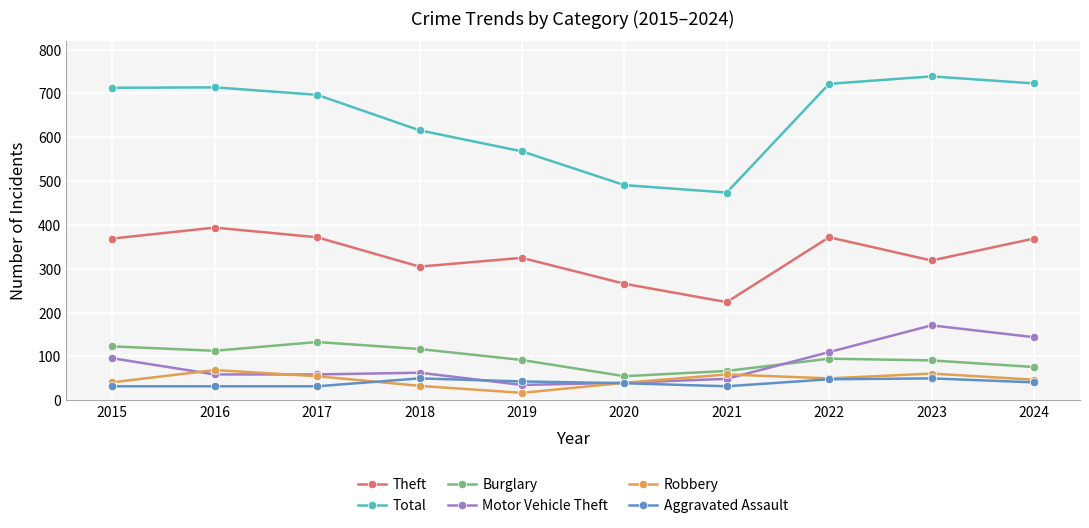

True or false: Total has more than 2 interior local peaks.

False